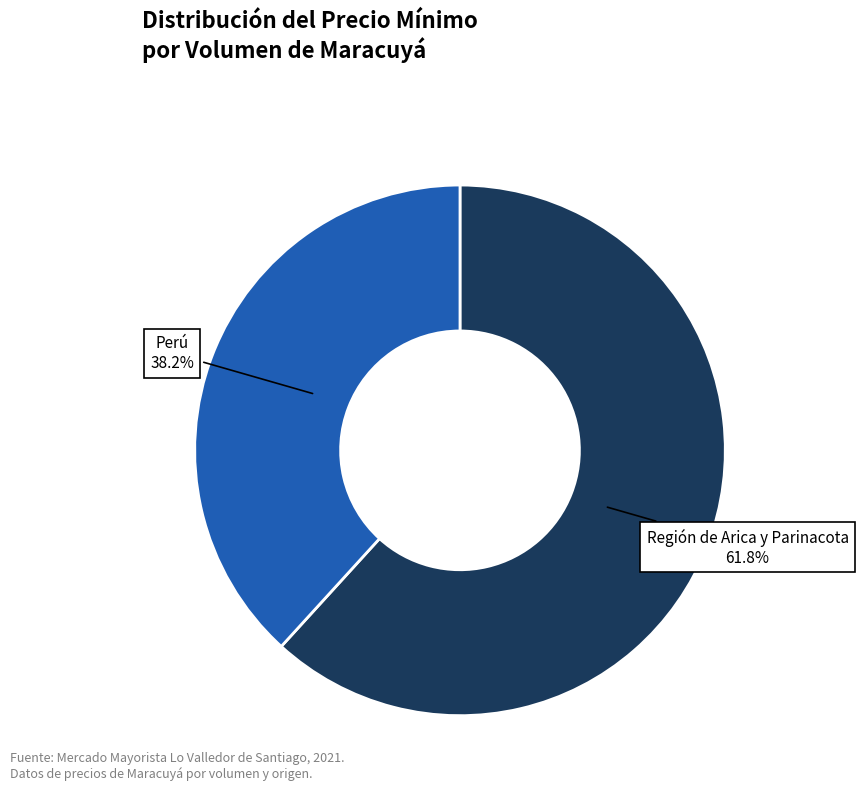

How many slices are in this pie chart?

2